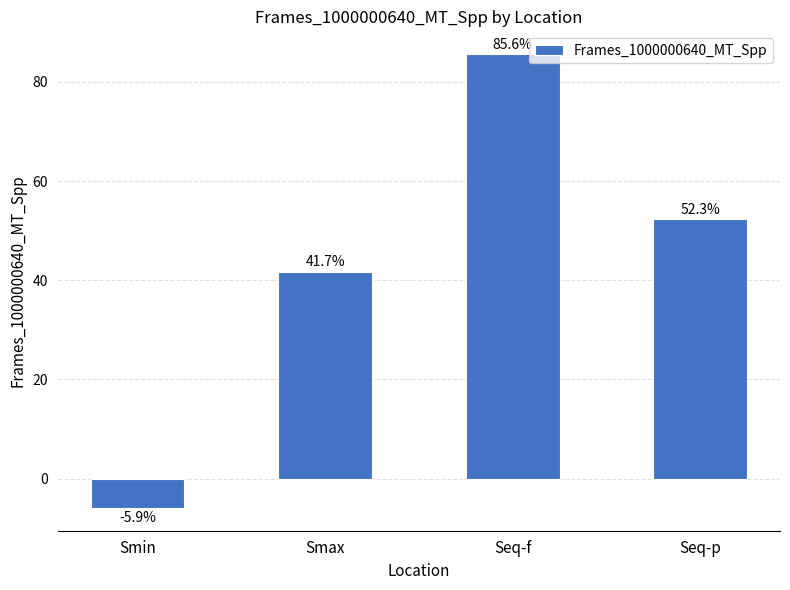

What is the greatest value displayed?

85.6